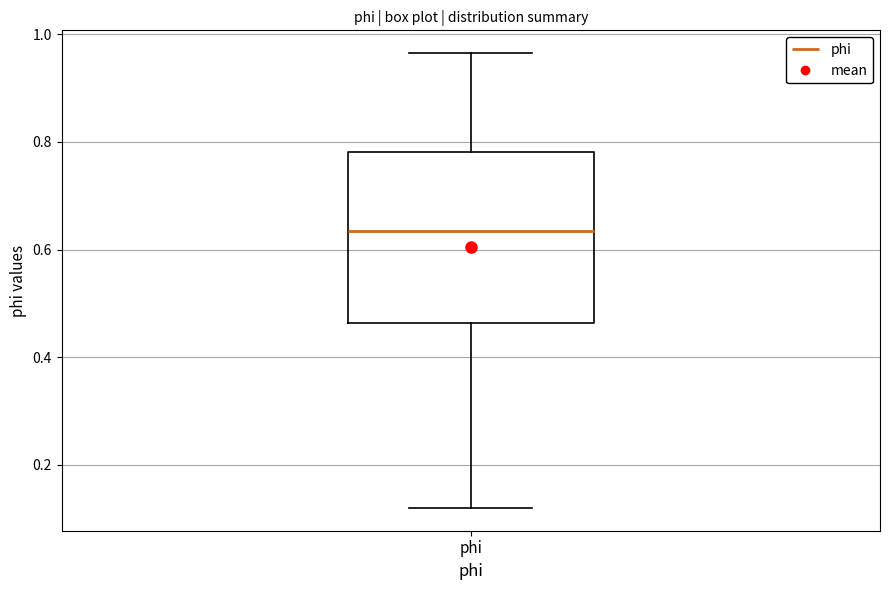

Transcribe this box plot: give where the median line is, the range the box spans, and where the two whiskers end, as read against the y-axis. The values are not printed on the chart, so give them approximately, as read against the axis.

median 0.64, box 0.46 to 0.78, whiskers 0.12 to 0.96